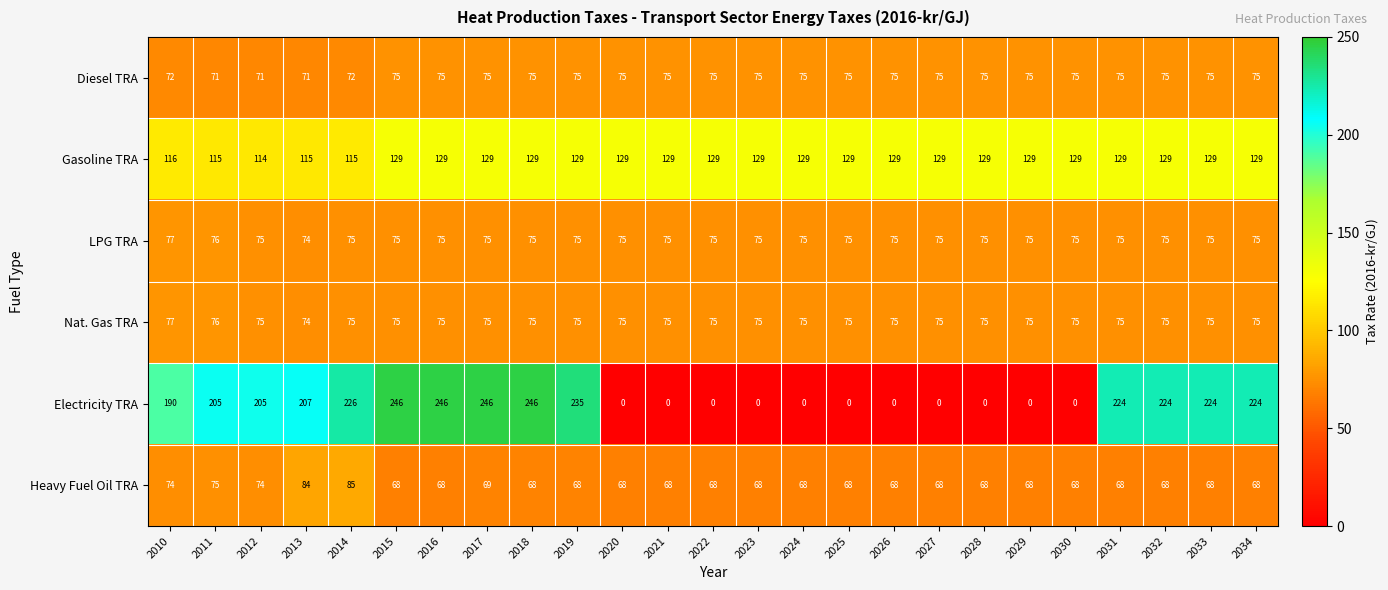

What is the difference between the maximum and minimum values in the Gasoline TRA series?

15